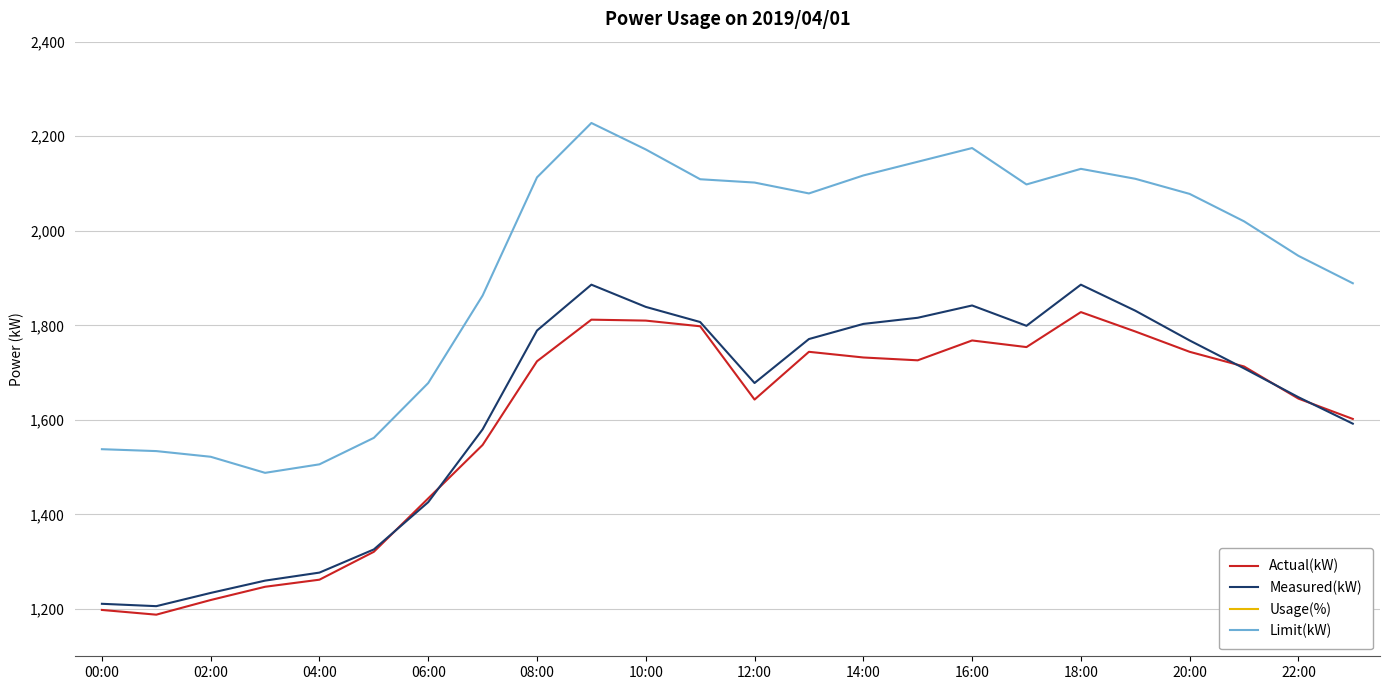

What is the lowest value of the Limit(kW) series?

1488